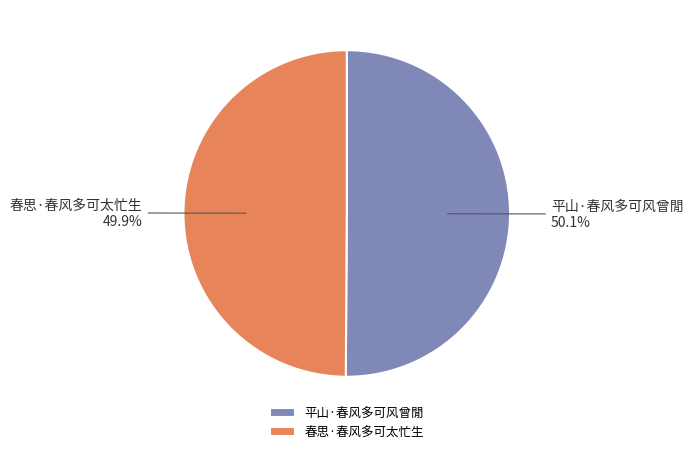

Approximately how many times larger is the value at 春思·春风多可太忙生 compared to 平山·春风多可风曾閒?

1.0